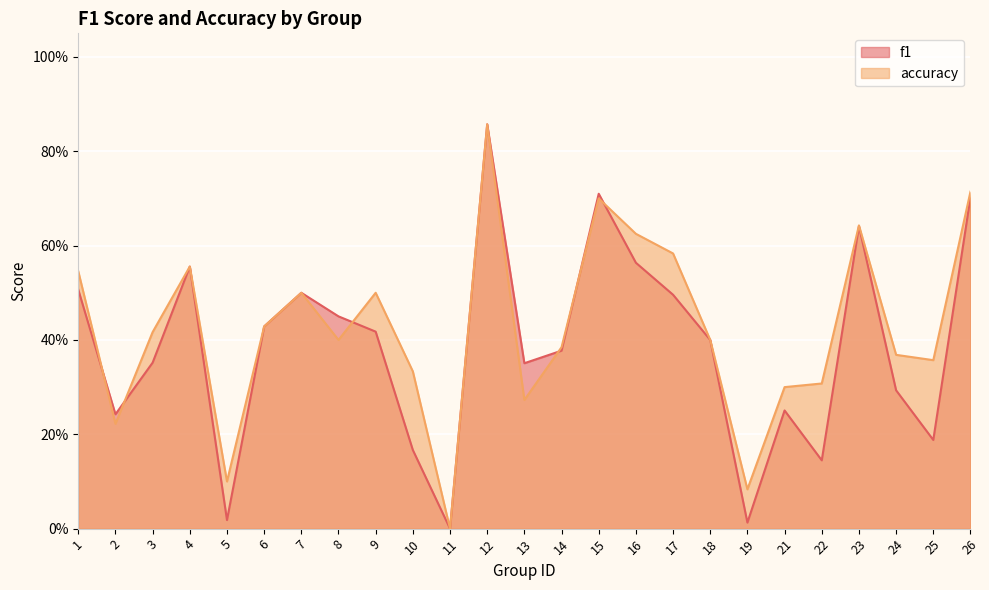

Between which two adjacent categories do accuracy and f1 first intersect?

1 and 2